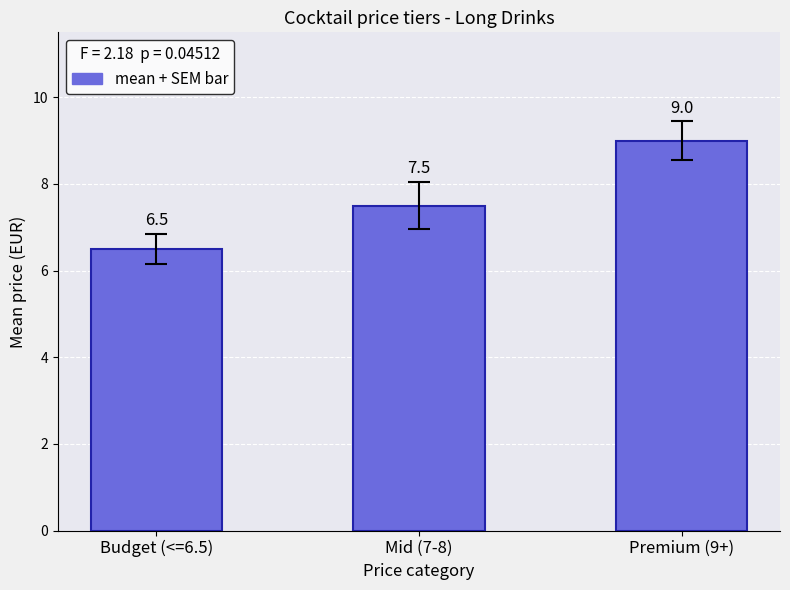

Reading left to right, what are all the values shown in this chart?

6.5	7.5	9.0